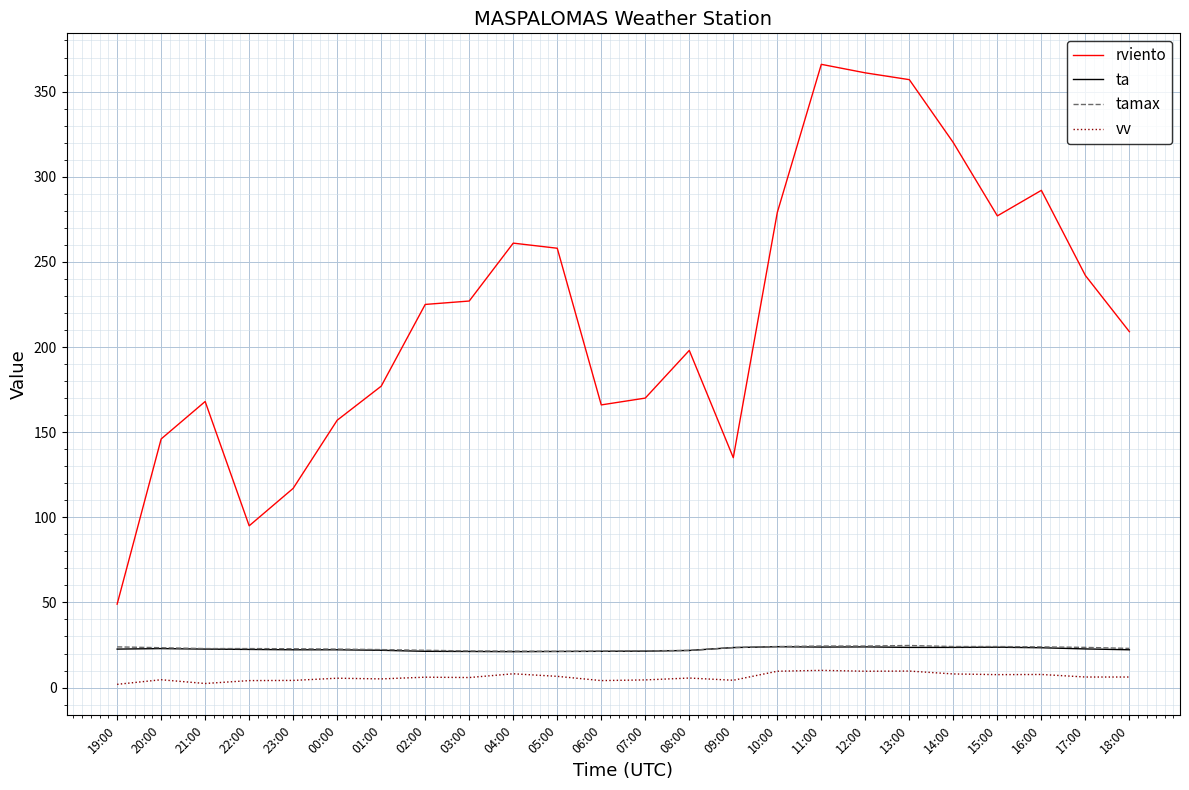

What is the smallest value displayed?

1.9